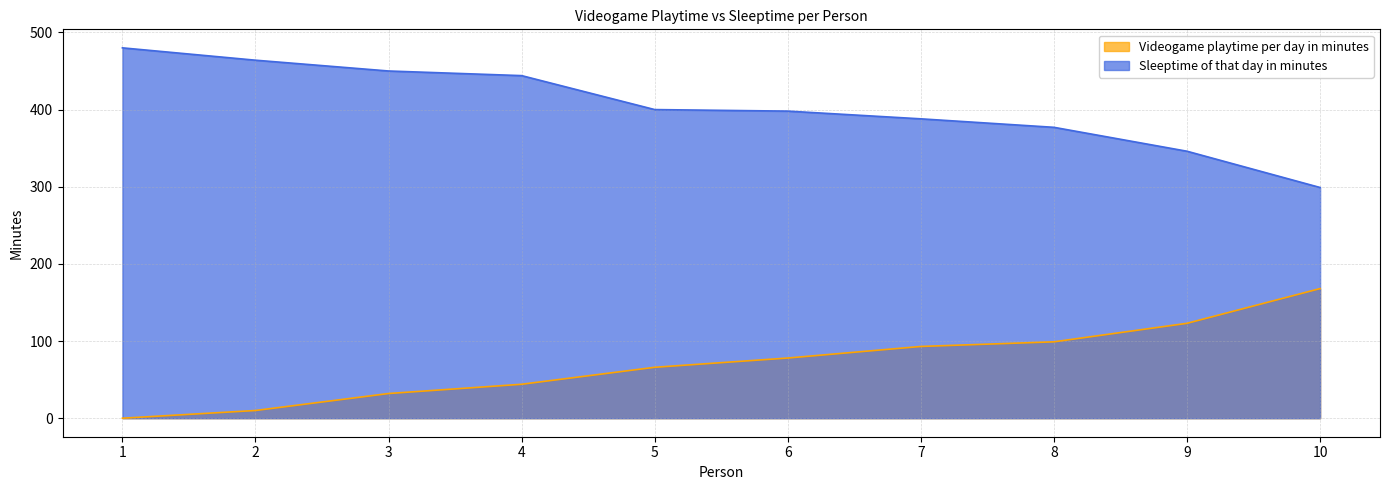

Which has a higher value, 3 or 8?

8